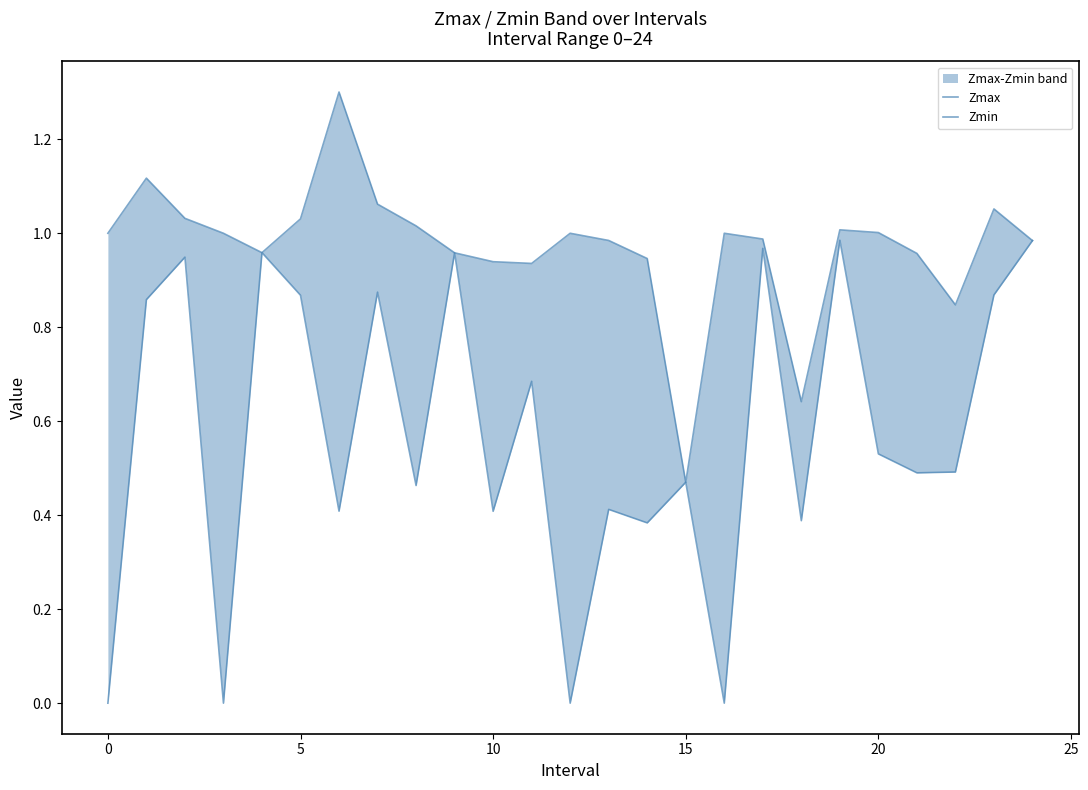

How many series are shown in this chart?

2